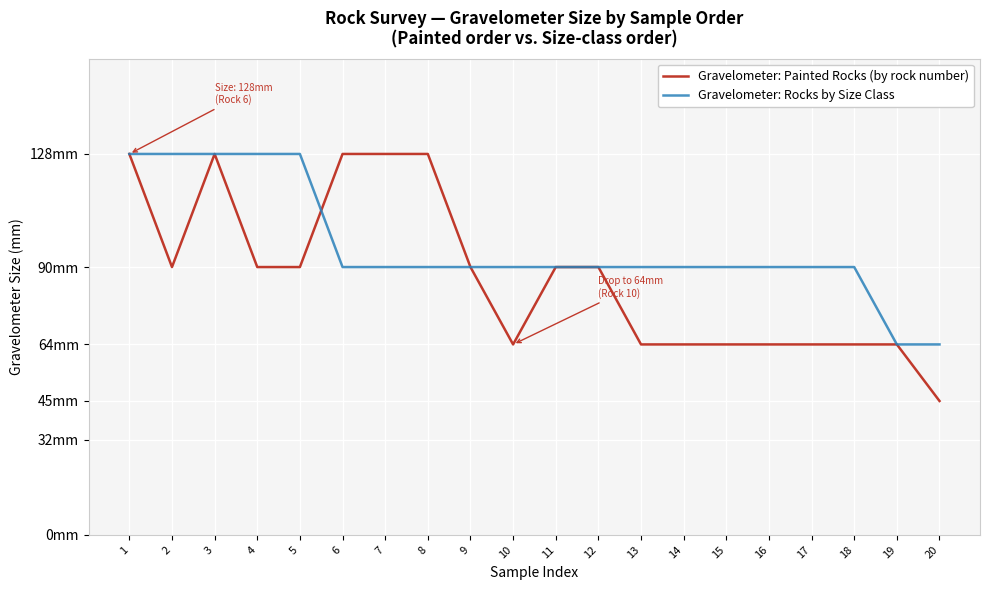

Reading left to right, extract all data points from this chart.

Gravelometer: Painted Rocks (by rock number): 128	90	128	90	90	128	128	128	90	64	90	90	64	64	64	64	64	64	64	45
Gravelometer: Rocks by Size Class: 128	128	128	128	128	90	90	90	90	90	90	90	90	90	90	90	90	90	64	64